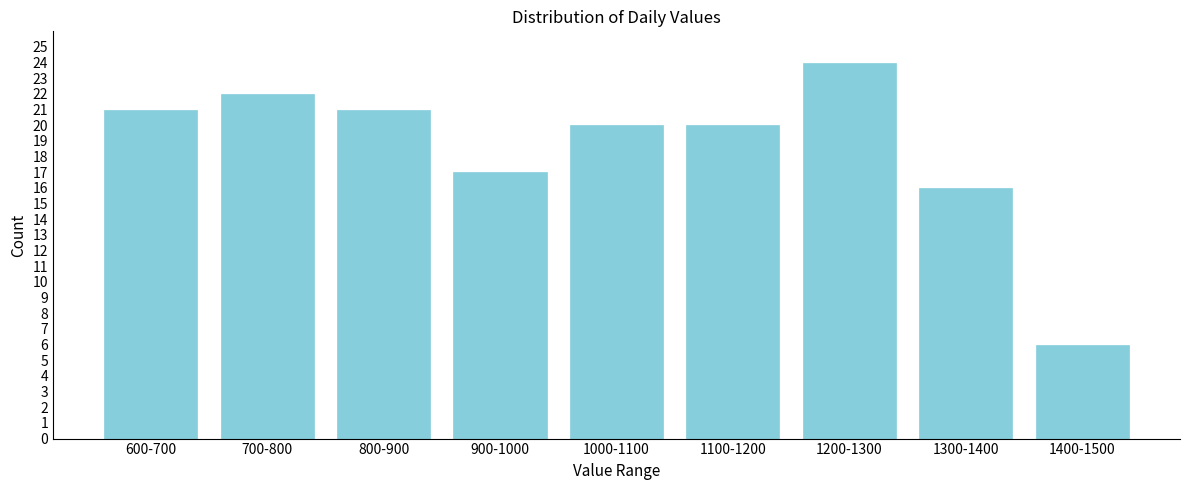

Reading right to left, transcribe all the data shown in this chart.

1400-1500=6	1300-1400=16	1200-1300=24	1100-1200=20	1000-1100=20	900-1000=17	800-900=21	700-800=22	600-700=21